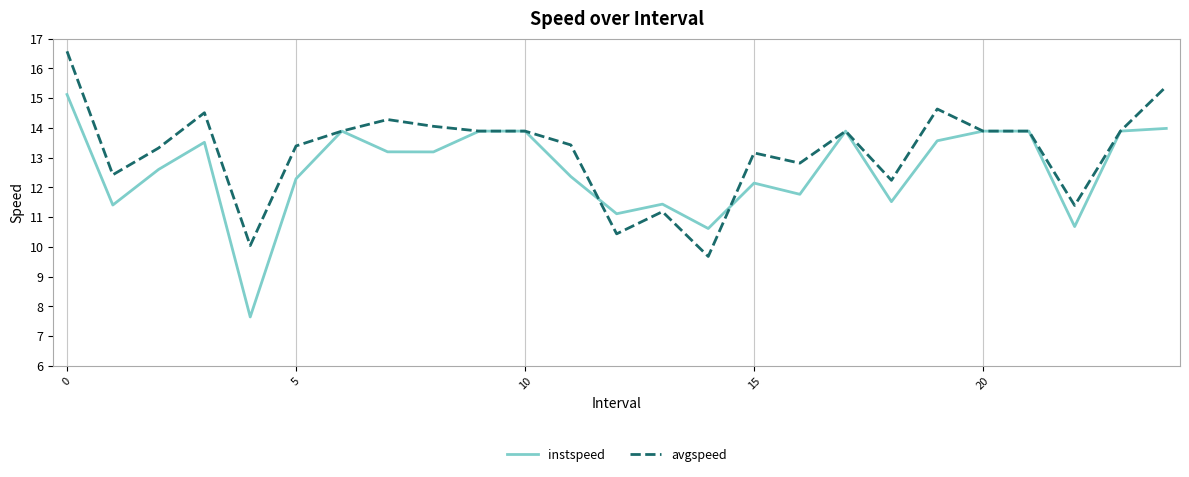

What is the difference between the maximum and second lowest values in the instspeed series?

4.5